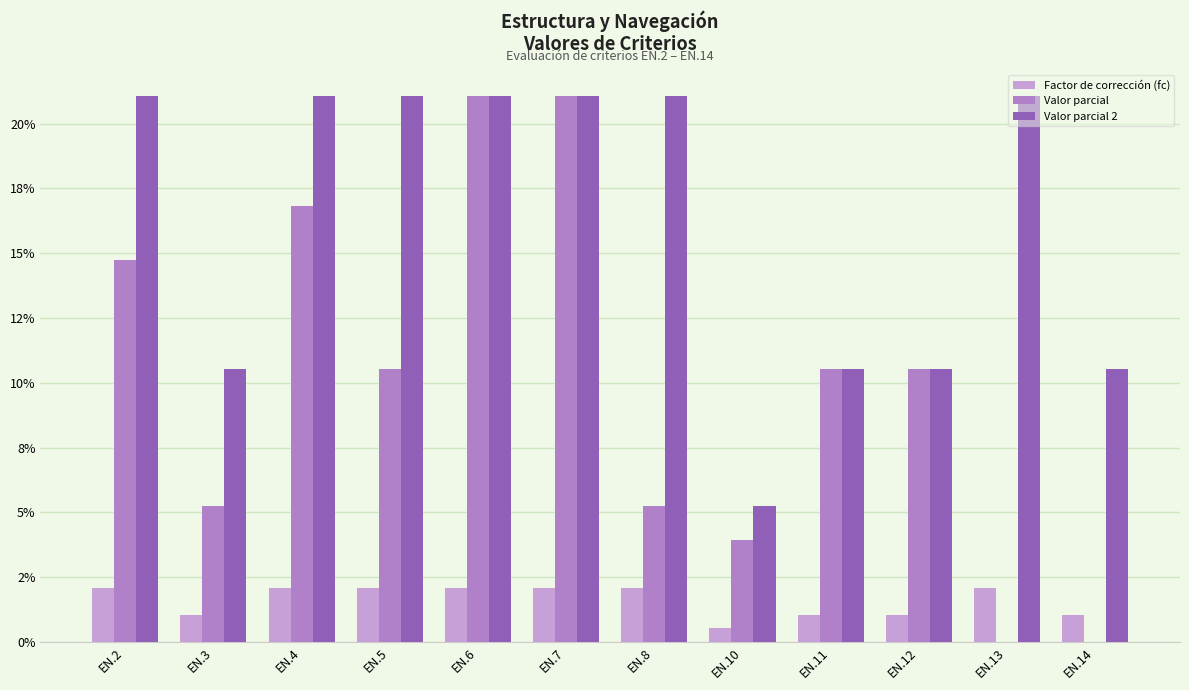

Reading left to right, transcribe all the data shown in this chart.

Factor de corrección (fc): EN.2=0.0	EN.3=0.0	EN.4=0.0	EN.5=0.0	EN.6=0.0	EN.7=0.0	EN.8=0.0	EN.10=0.0	EN.11=0.0	EN.12=0.0	EN.13=0.0	EN.14=0.0
Valor parcial: EN.2=0.1	EN.3=0.1	EN.4=0.2	EN.5=0.1	EN.6=0.2	EN.7=0.2	EN.8=0.1	EN.10=0.0	EN.11=0.1	EN.12=0.1	EN.13=0.0	EN.14=0.0
Valor parcial 2: EN.2=0.2	EN.3=0.1	EN.4=0.2	EN.5=0.2	EN.6=0.2	EN.7=0.2	EN.8=0.2	EN.10=0.1	EN.11=0.1	EN.12=0.1	EN.13=0.2	EN.14=0.1